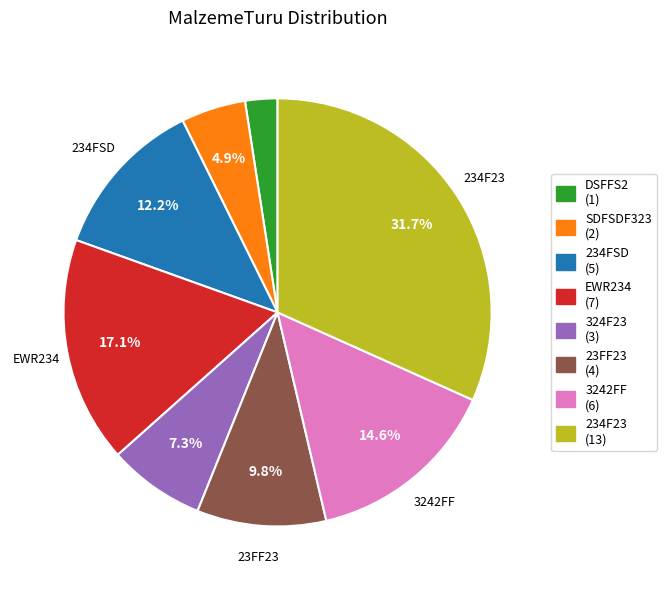

Rank the categories by value from highest to lowest.

234F23, EWR234, 3242FF, 234FSD, 23FF23, 324F23, SDFSDF323, DSFFS2